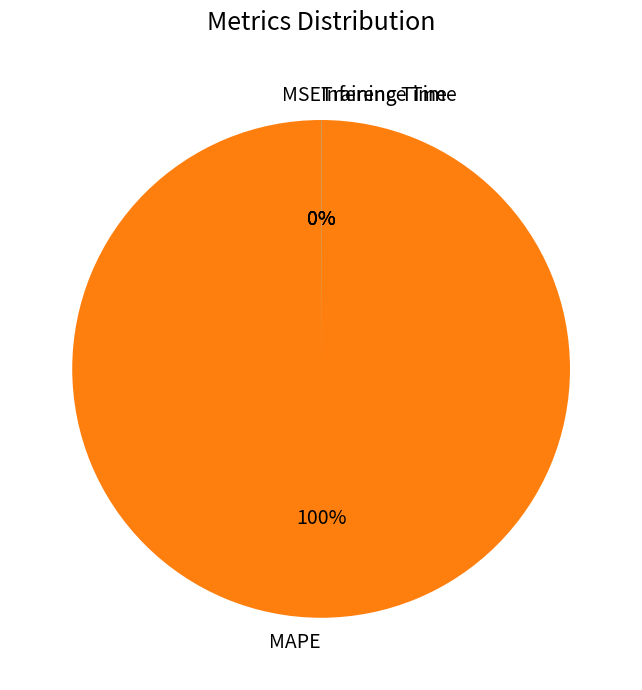

The MAPE slice represents 93% of the pie. True or false?

False